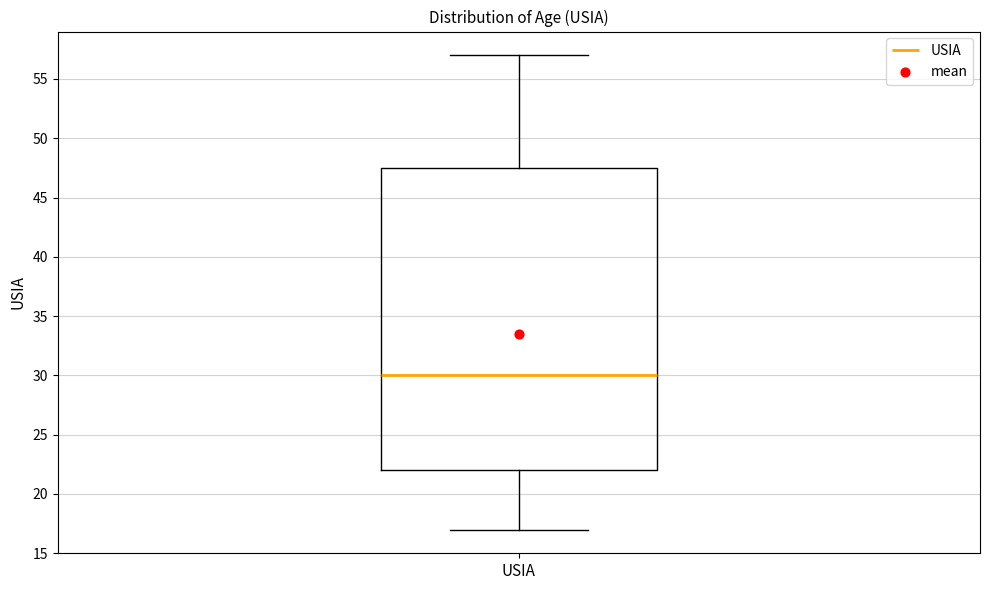

Where does the upper whisker of the box for USIA end on the y-axis? The values are not printed on the chart, so give them approximately, as read against the axis.

57.0